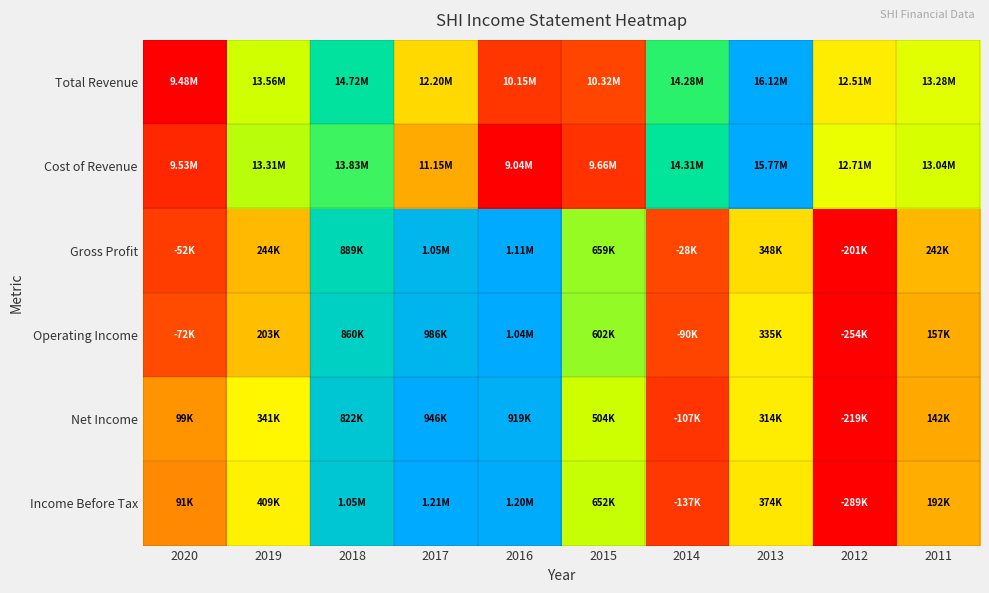

What is the greatest value displayed?

1.0